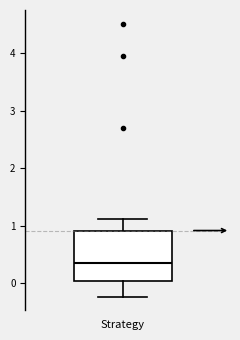

Transcribe this box plot: give where the median line is, the range the box spans, and where the two whiskers end, as read against the y-axis. The values are not printed on the chart, so give them approximately, as read against the axis.

median 0.4, box 0.0 to 0.9, whiskers -0.2 to 1.1